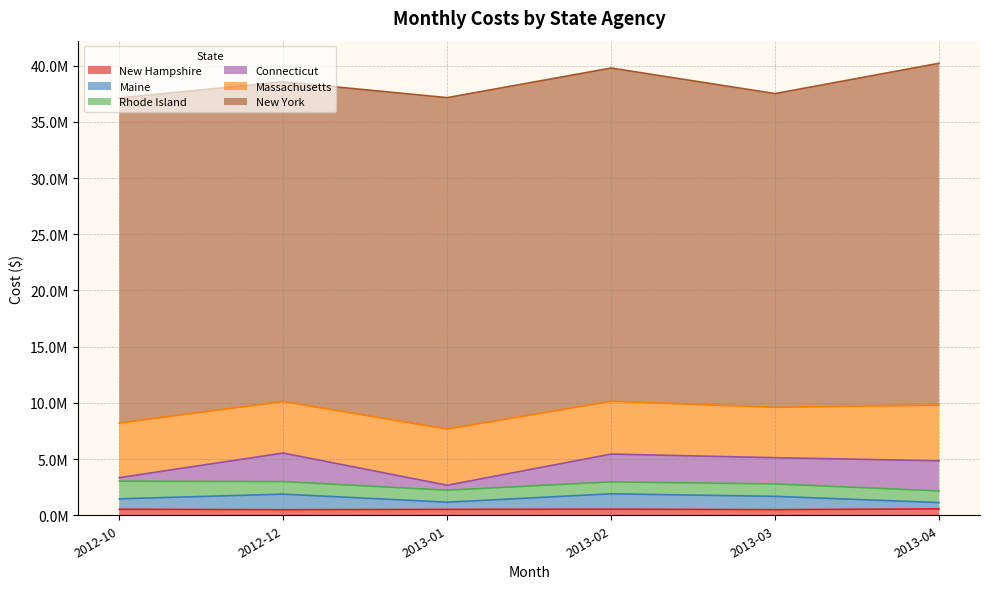

Does the chart have visible grid lines?

Yes